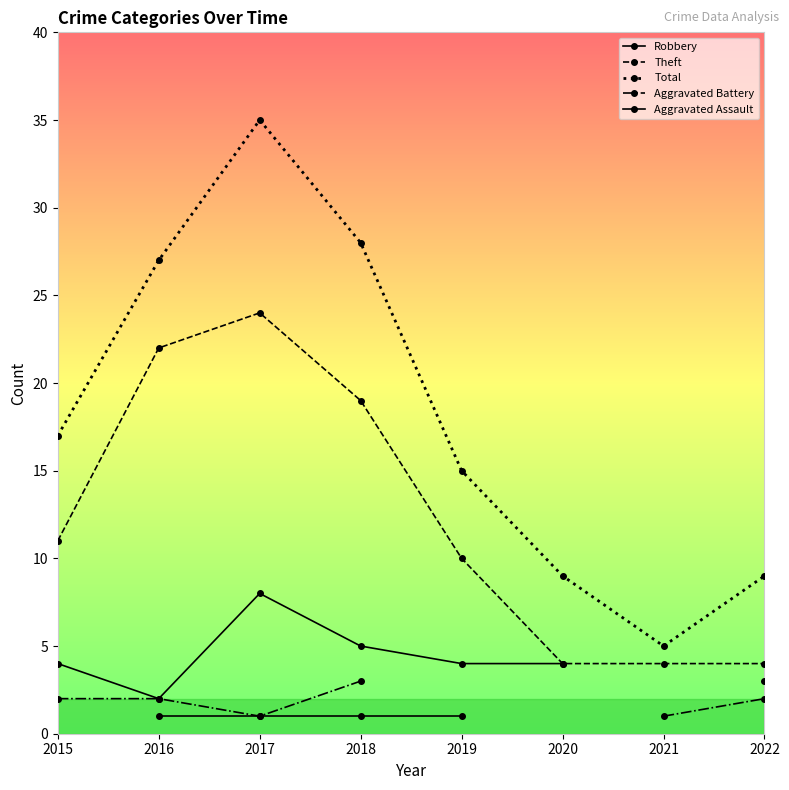

Read the Aggravated Battery value at 2022.

2.0